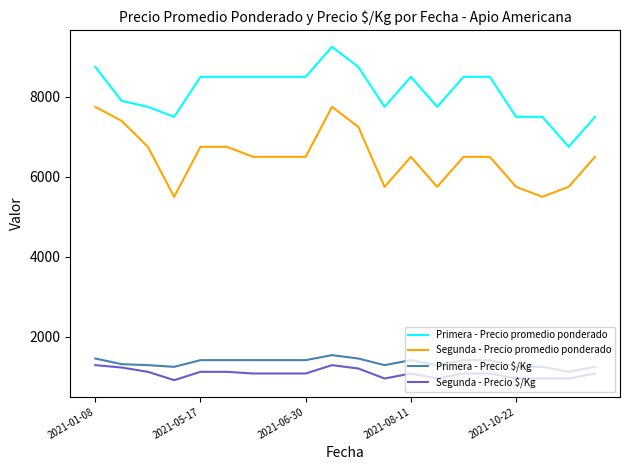

List the series in order of their peak value, lowest first.

Segunda - Precio $/Kg, Primera - Precio $/Kg, Segunda - Precio promedio ponderado, Primera - Precio promedio ponderado